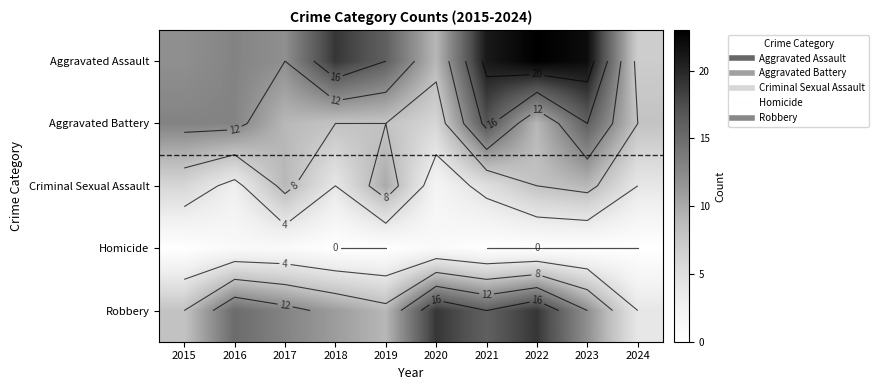

Which label corresponds to the largest value in the chart?

2022